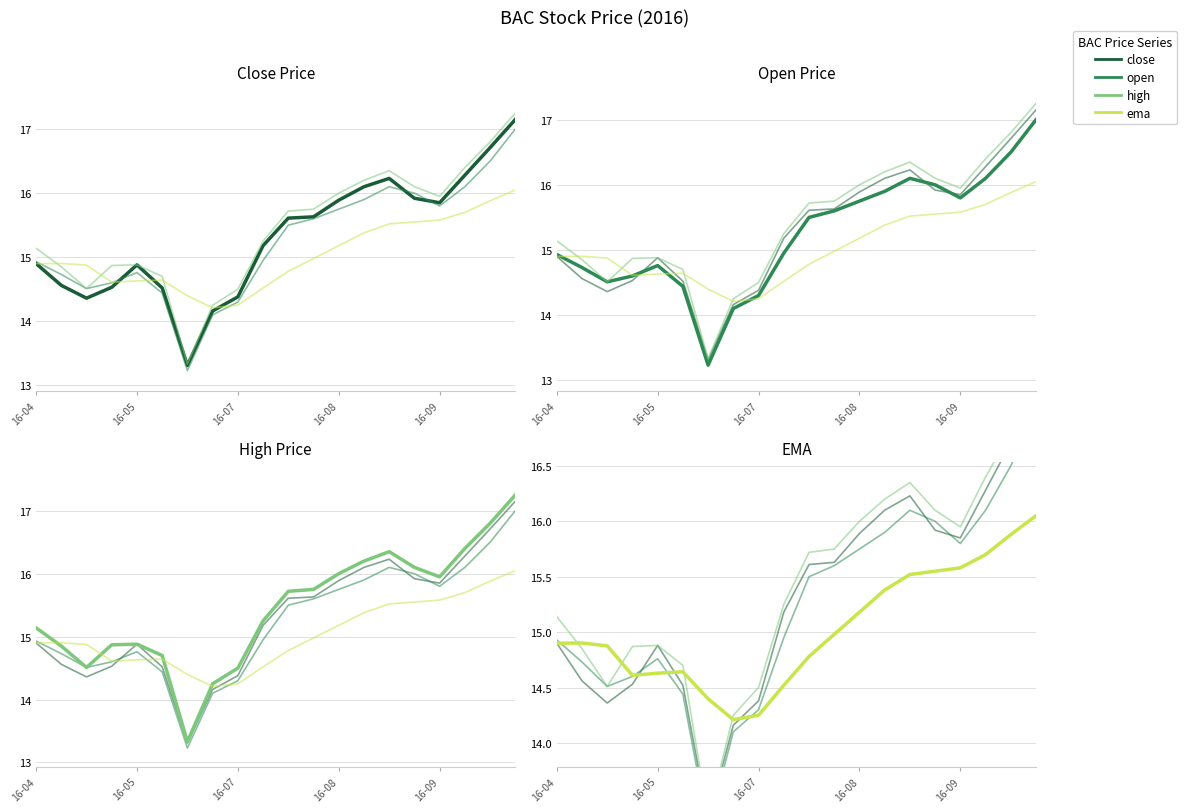

List the series in order of their overall mean, highest first.

high, close, open, ema